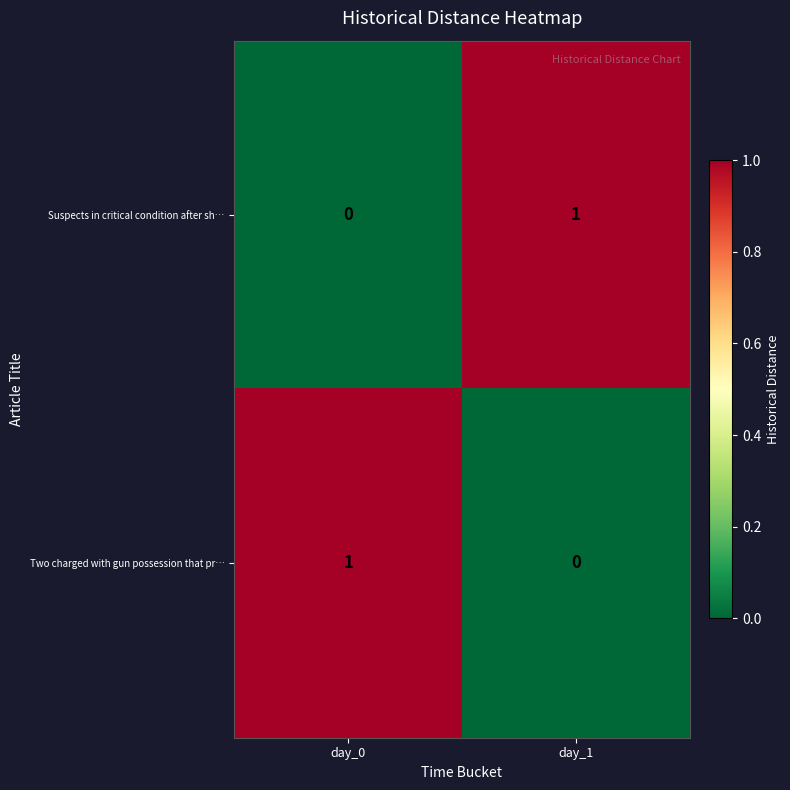

At which label is Suspects in critical condition after sh… closest to 0?

day_0